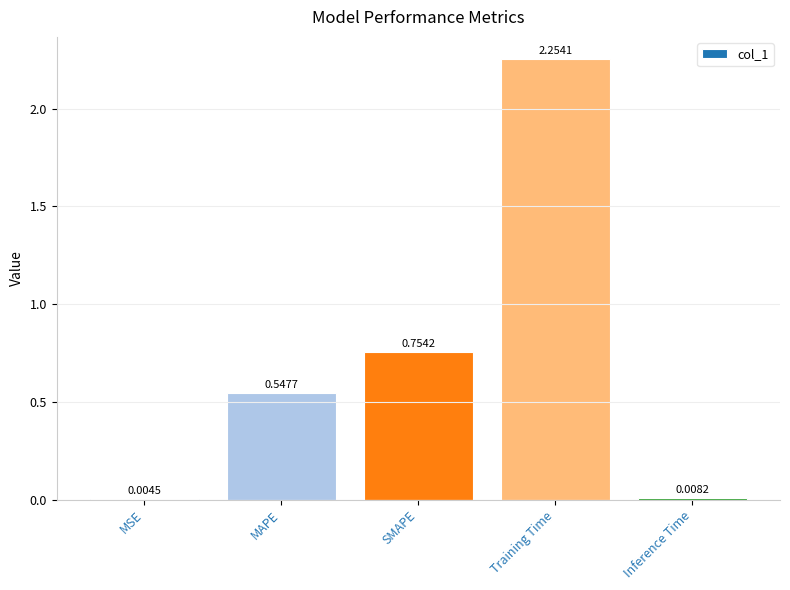

Between SMAPE and Inference Time, which is larger?

SMAPE